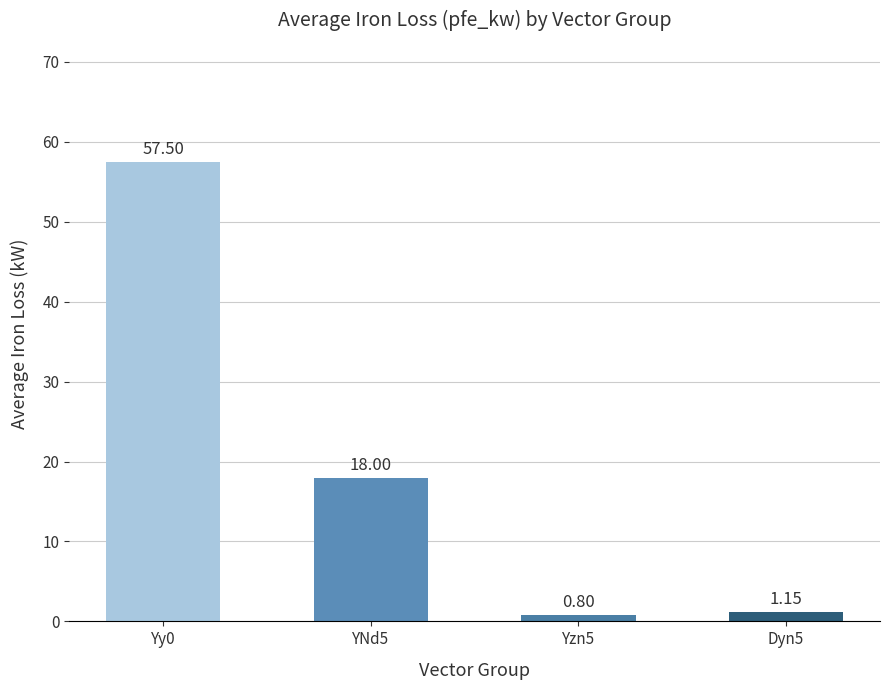

What is the sum of the values at YNd5 and Yy0?

75.5